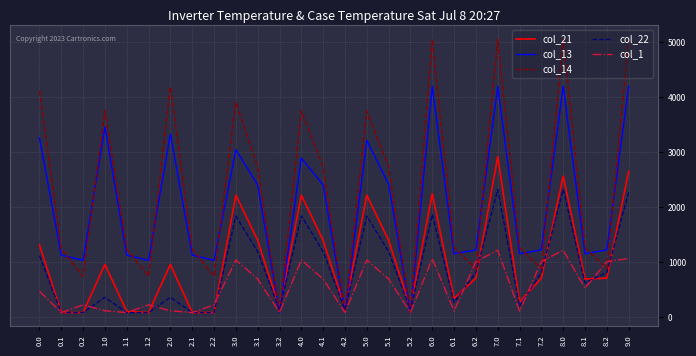

What is the difference between the second highest and minimum values in the col_1 series?

1133.7